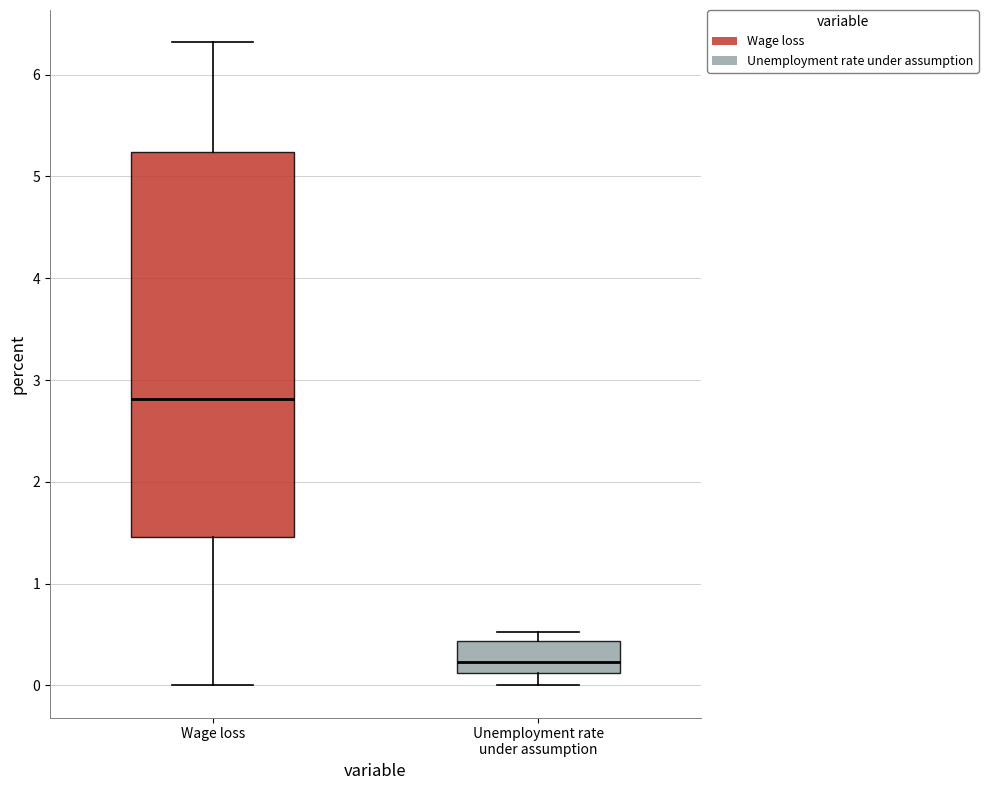

Reading left to right, read every box against the y-axis: the position of its median line, the range the box covers, and the ends of its whiskers. The values are not printed on the chart, so give them approximately, as read against the axis.

Wage loss: median 2.8, box 1.5 to 5.2, whiskers 0.0 to 6.3
Unemployment rate under assumption: median 0.2, box 0.1 to 0.4, whiskers 0.0 to 0.5